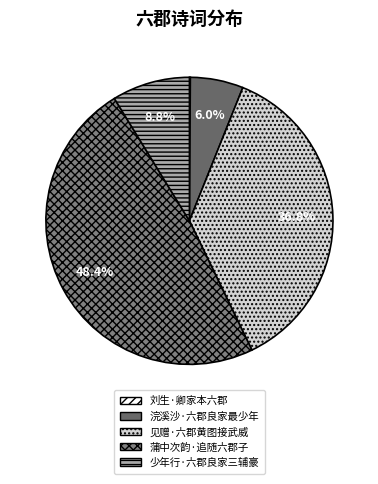

Does 浣溪沙·六郡良家最少年 represent more than half of the total?

No